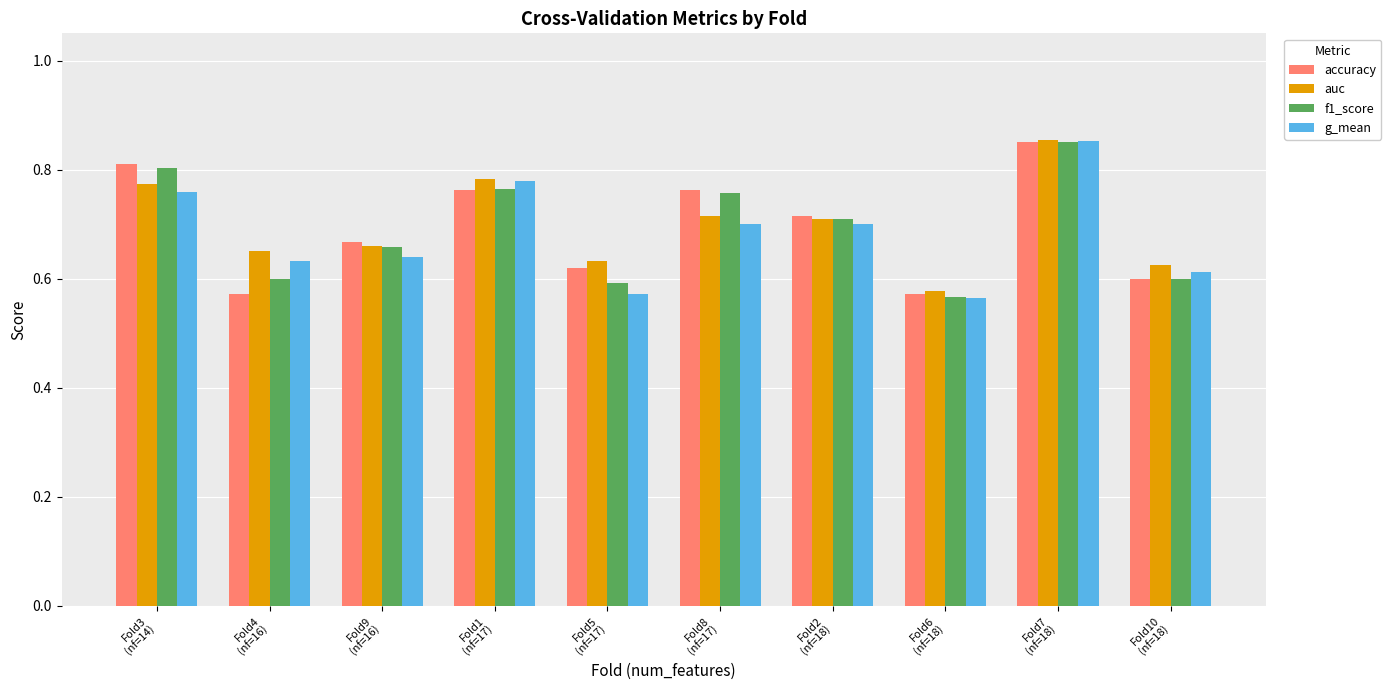

What are all the series names shown in the legend?

accuracy, auc, f1_score, g_mean